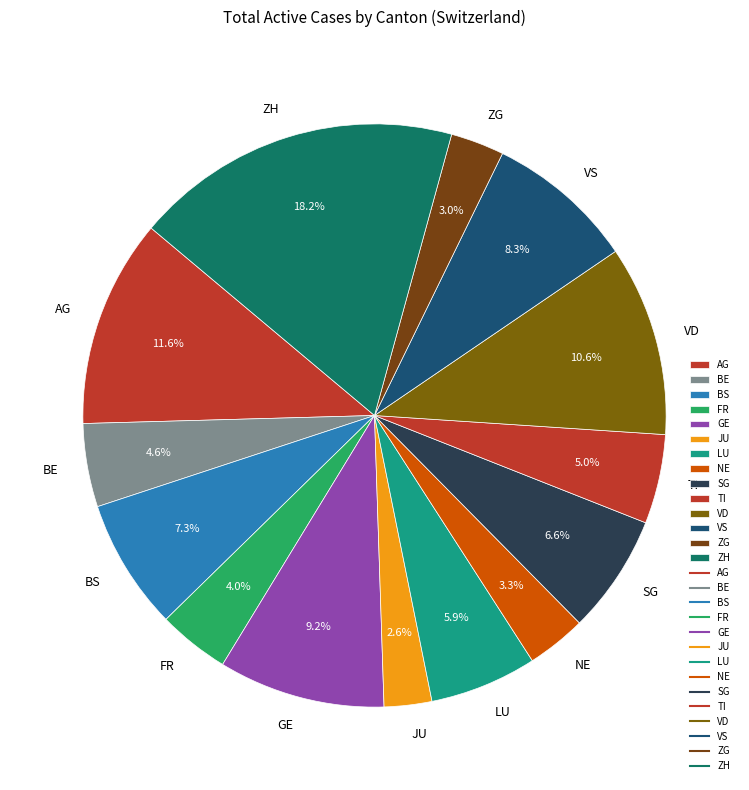

Which category has the biggest portion of the pie?

ZH